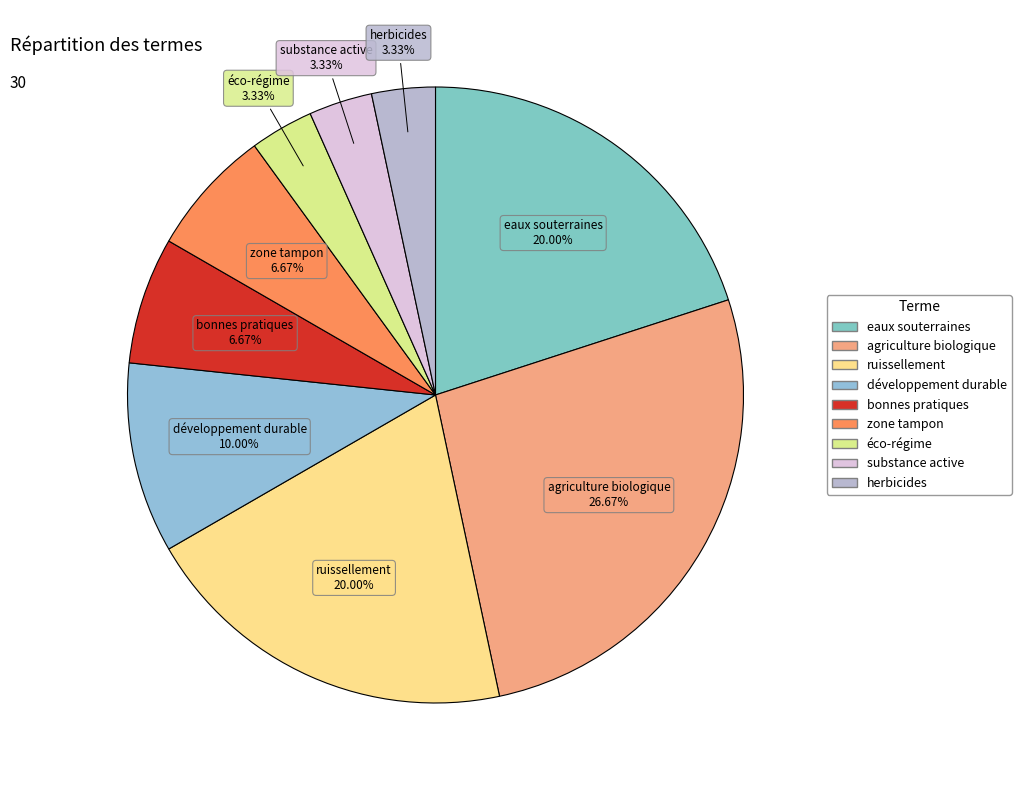

How many slices are in this pie chart?

9